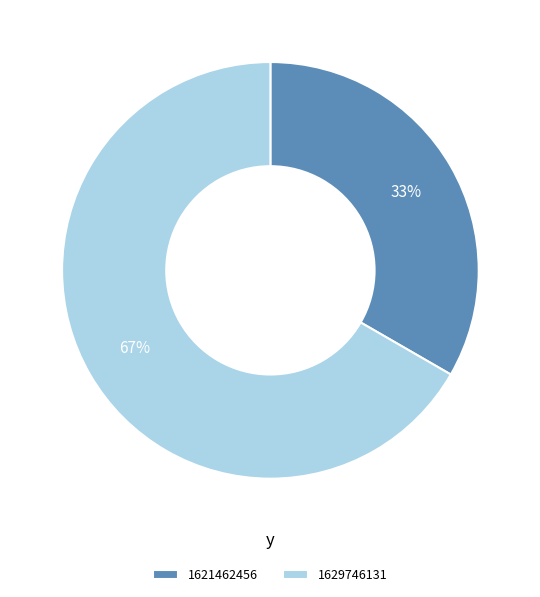

Which category has the smallest portion of the pie?

1621462456